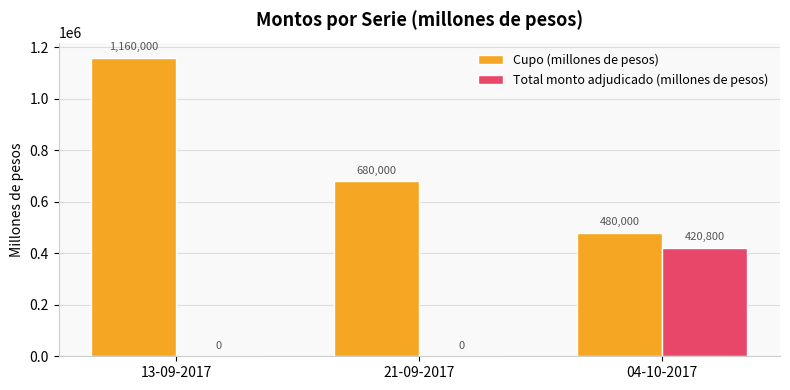

Where is Cupo (millones de pesos) nearest to the value 820000?

21-09-2017